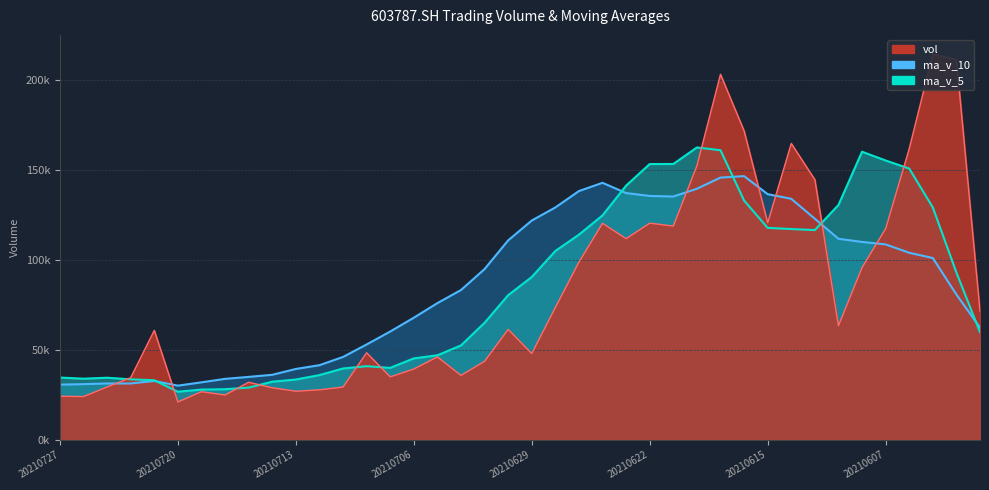

What is the value of the vol point at the 28th from the left?

152505.9